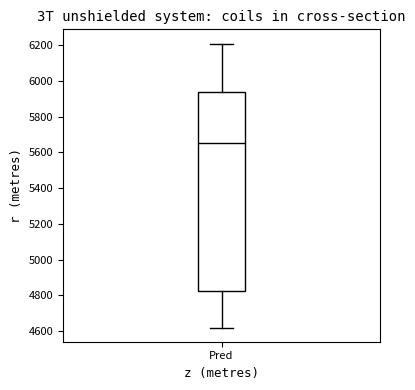

Read this box plot against the y-axis: the position of the median line, the range covered by the box, and the ends of both whiskers. The values are not printed on the chart, so give them approximately, as read against the axis.

median 5660, box 4820 to 5940, whiskers 4620 to 6200